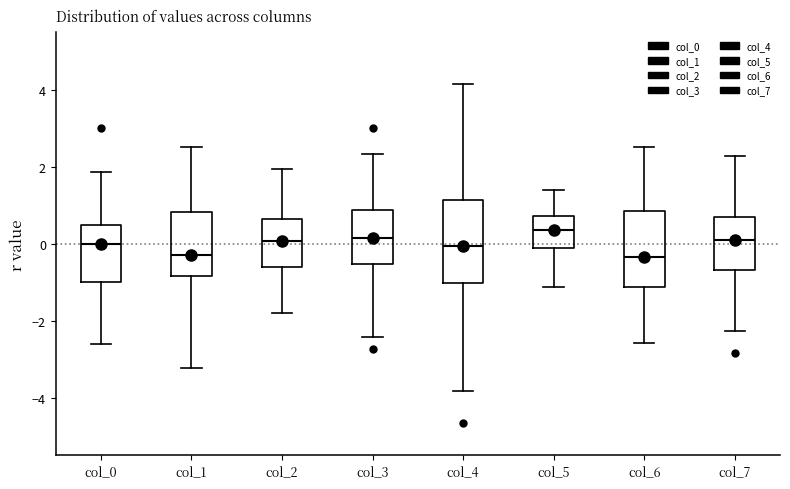

Reading left to right, read every box against the y-axis: the position of its median line, the range the box covers, and the ends of its whiskers. The values are not printed on the chart, so give them approximately, as read against the axis.

col_0: median 0.0, box -1.0 to 0.4, whiskers -2.6 to 1.8
col_1: median -0.2, box -0.8 to 0.8, whiskers -3.2 to 2.6
col_2: median 0.0, box -0.6 to 0.6, whiskers -1.8 to 2.0
col_3: median 0.2, box -0.6 to 0.8, whiskers -2.4 to 2.4
col_4: median 0.0, box -1.0 to 1.2, whiskers -3.8 to 4.2
col_5: median 0.4, box -0.2 to 0.8, whiskers -1.2 to 1.4
col_6: median -0.4, box -1.2 to 0.8, whiskers -2.6 to 2.6
col_7: median 0.2, box -0.6 to 0.6, whiskers -2.2 to 2.2